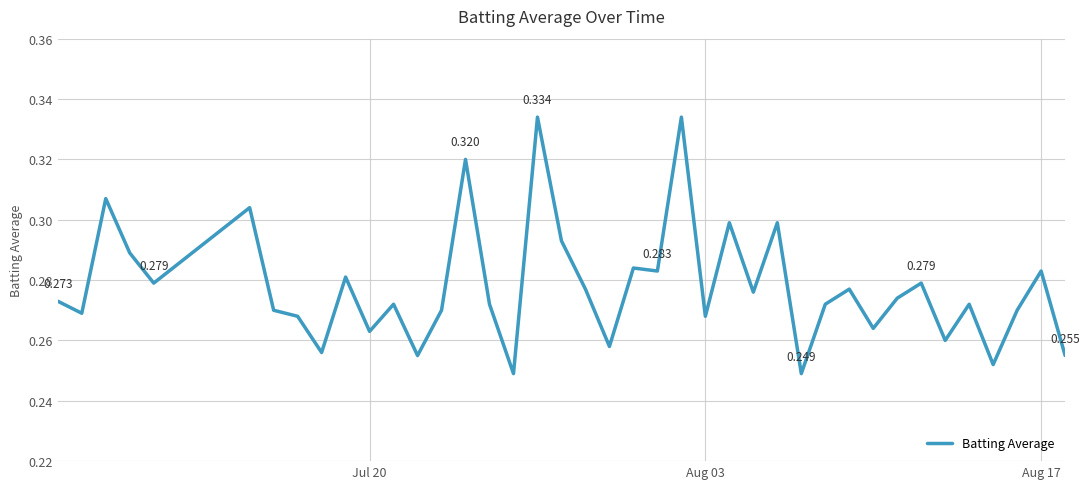

How many lines are shown in the chart?

1